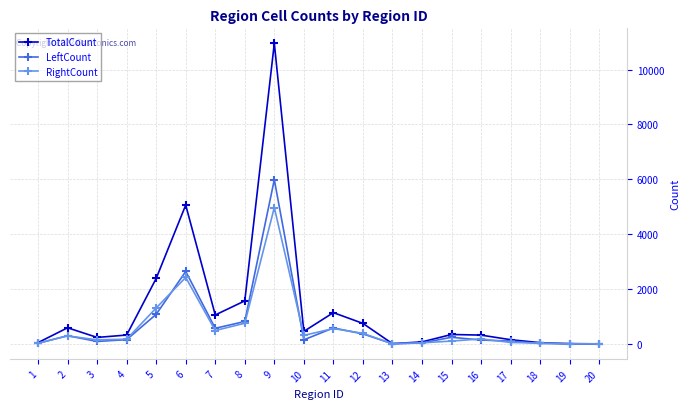

Between 9 and 14, which series saw the biggest shift?

TotalCount